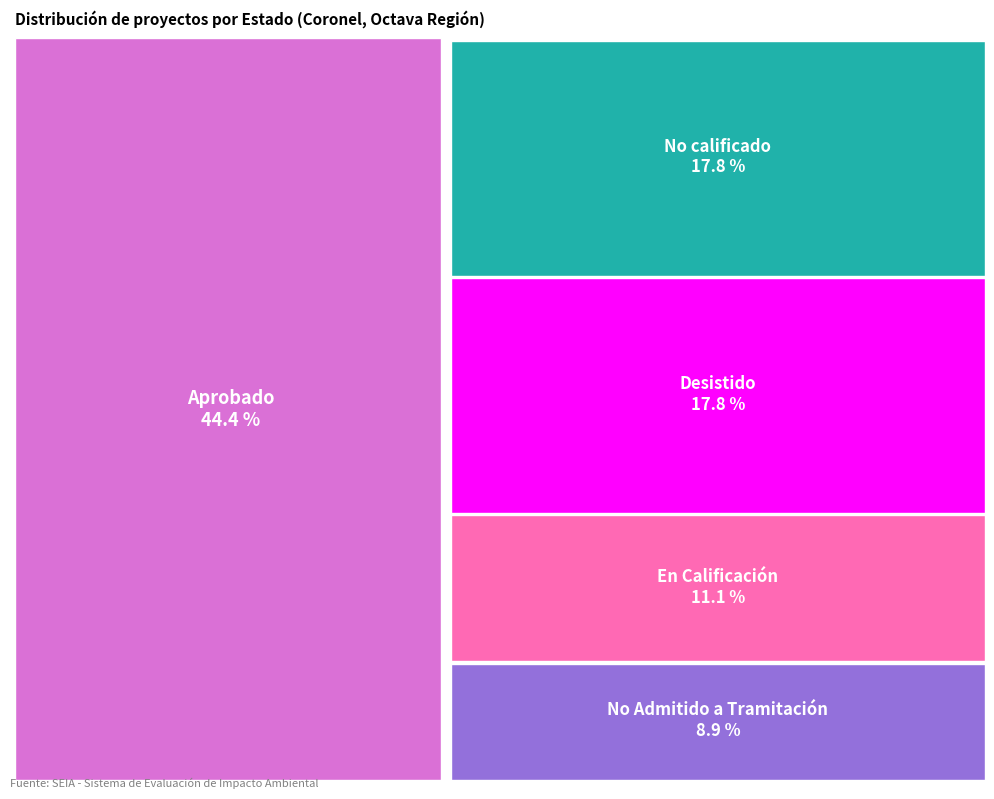

Which slice is the largest?

Aprobado